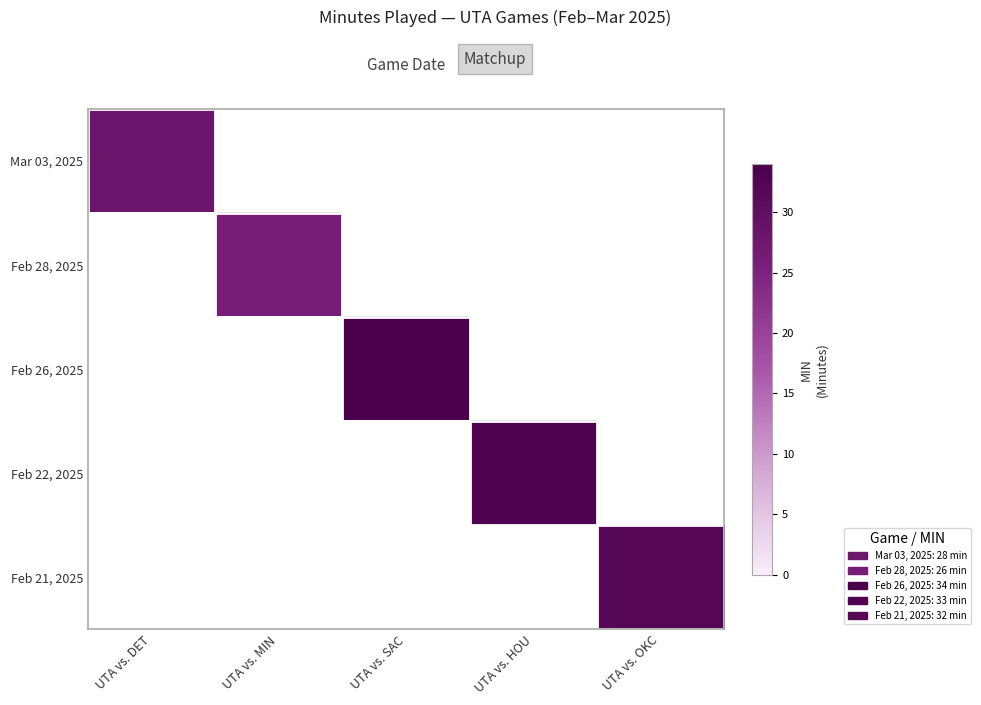

Between UTA vs. DET and UTA vs. SAC, which is larger?

UTA vs. SAC